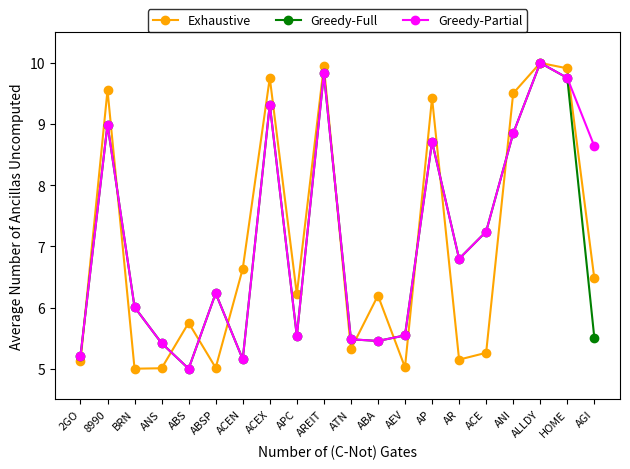

At which category is the sum across all series the highest?

ALLDY